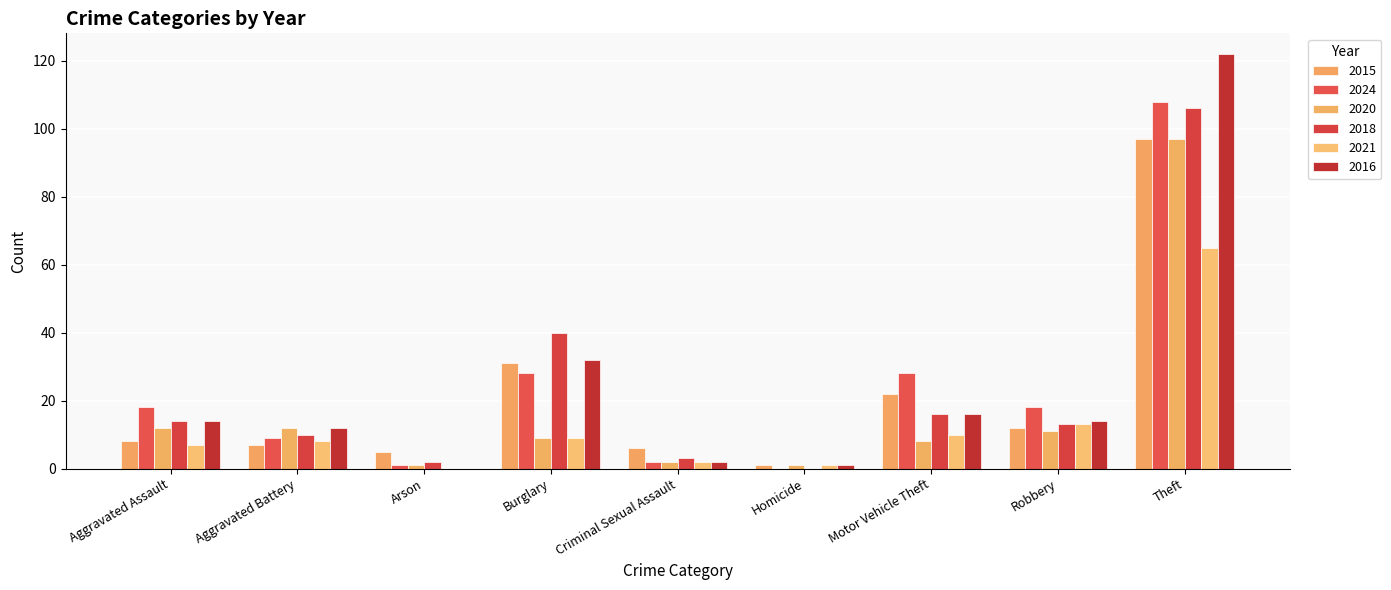

Count the number of data series in this chart.

6